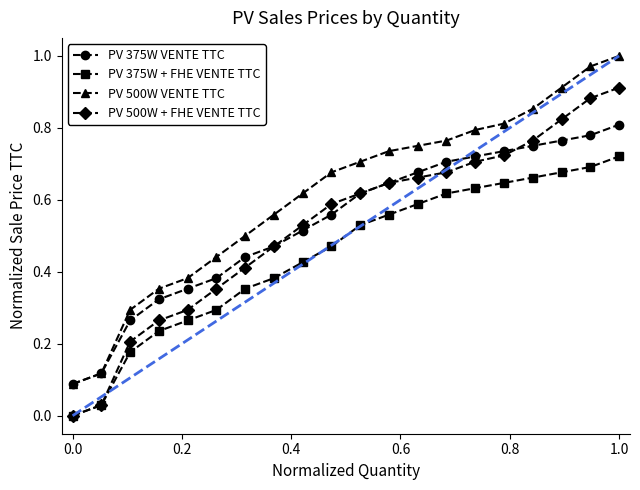

List the series in order of their peak value, highest first.

PV 500W VENTE TTC, PV 500W + FHE VENTE TTC, PV 375W VENTE TTC, PV 375W + FHE VENTE TTC